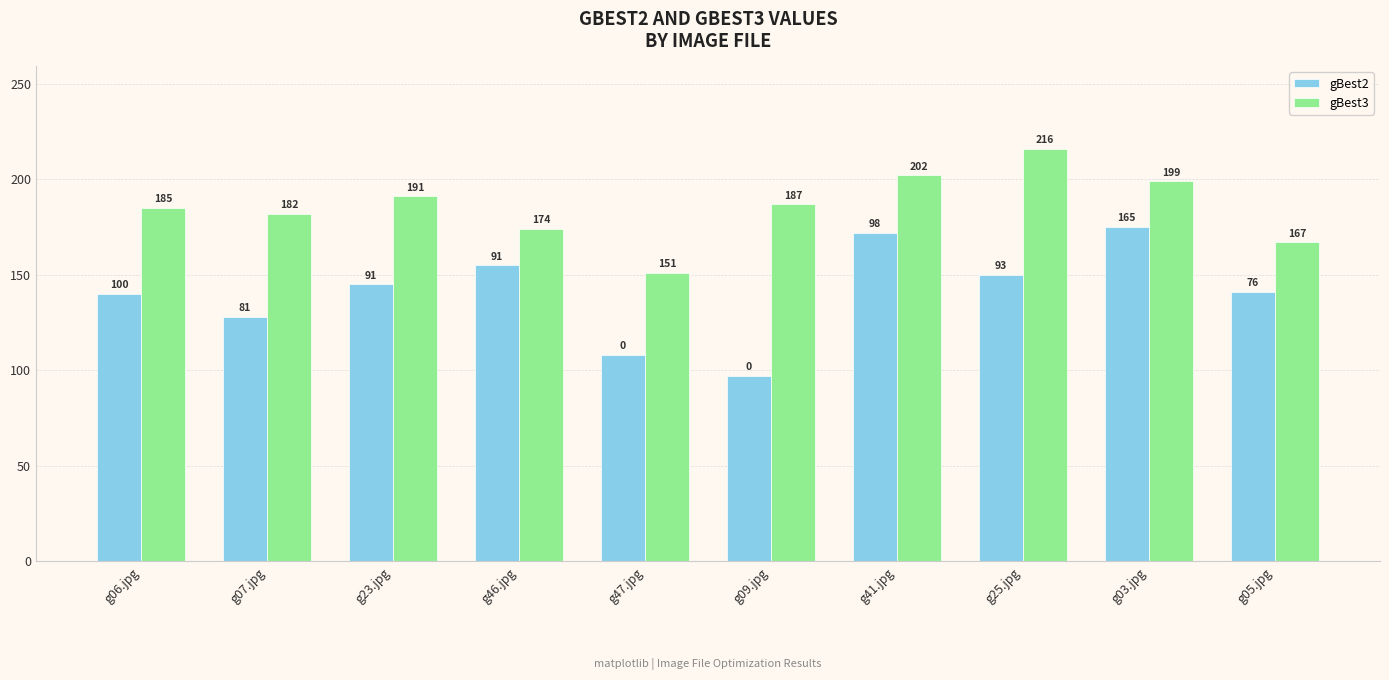

List the series in order of their peak value, highest first.

gBest3, gBest2